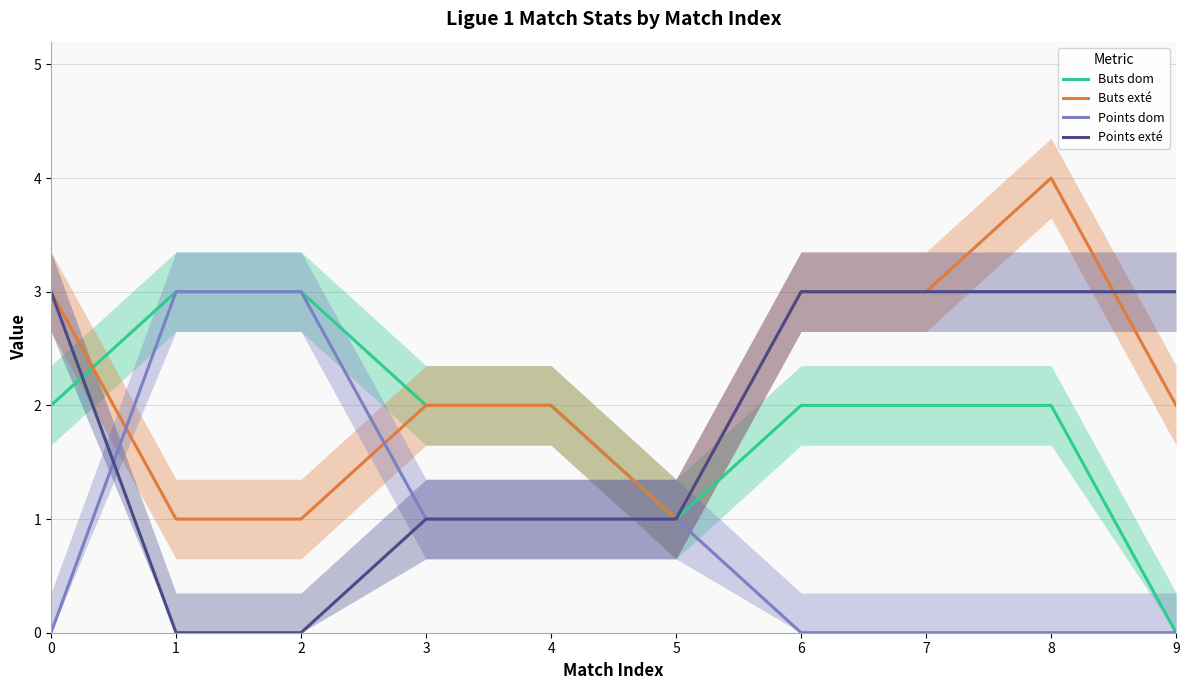

What is the value of the Points exté point at the 10th from the left?

3